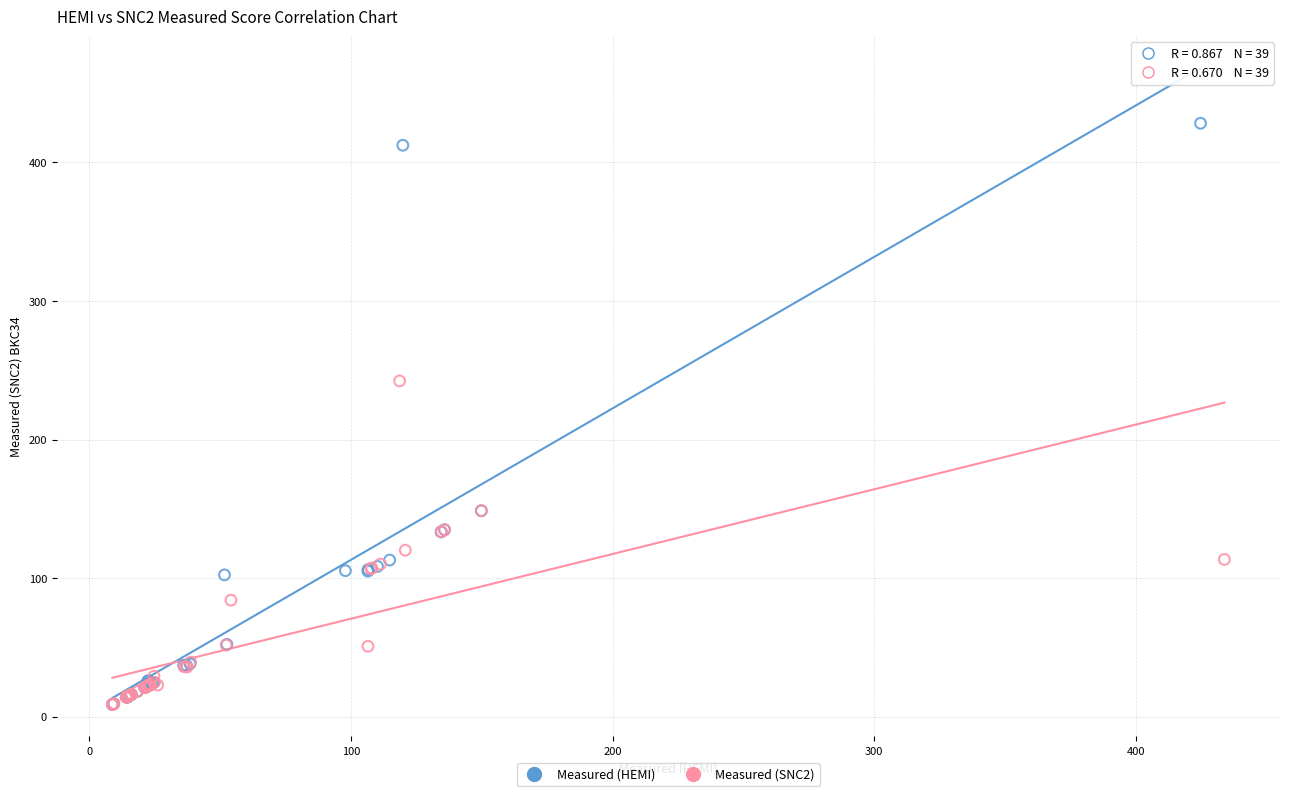

Which series has the largest Y range (max minus min)?

Measured (HEMI)